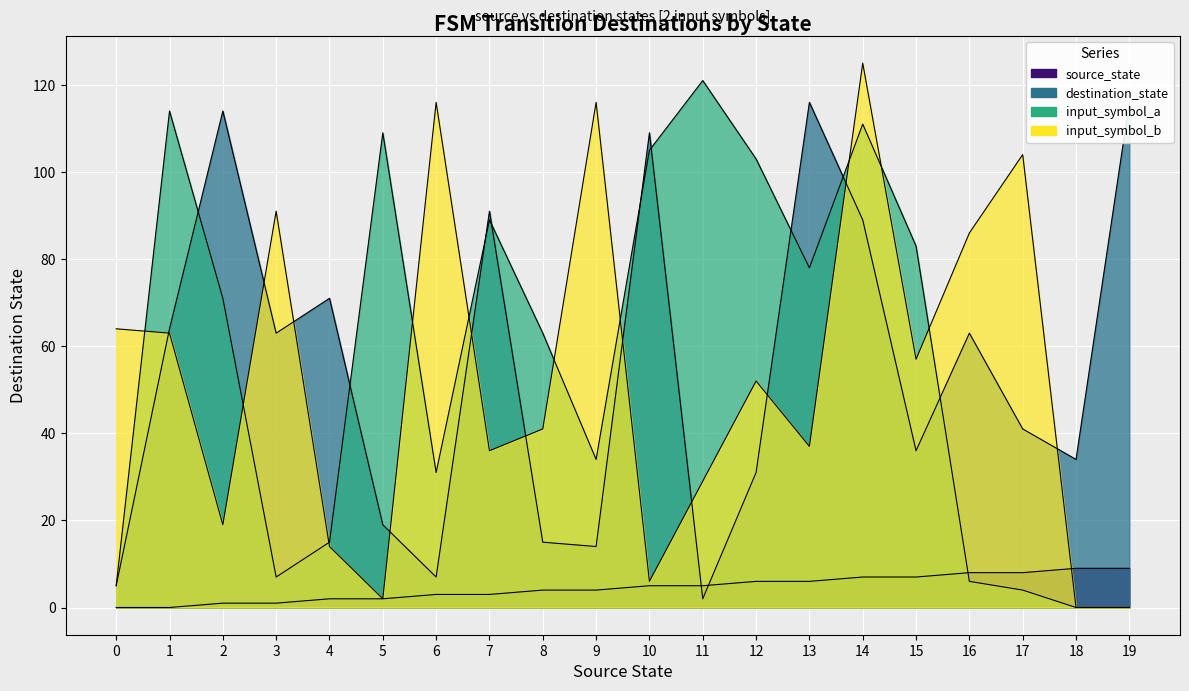

What is the value of the input_symbol_b point at the 4th from the left?

91